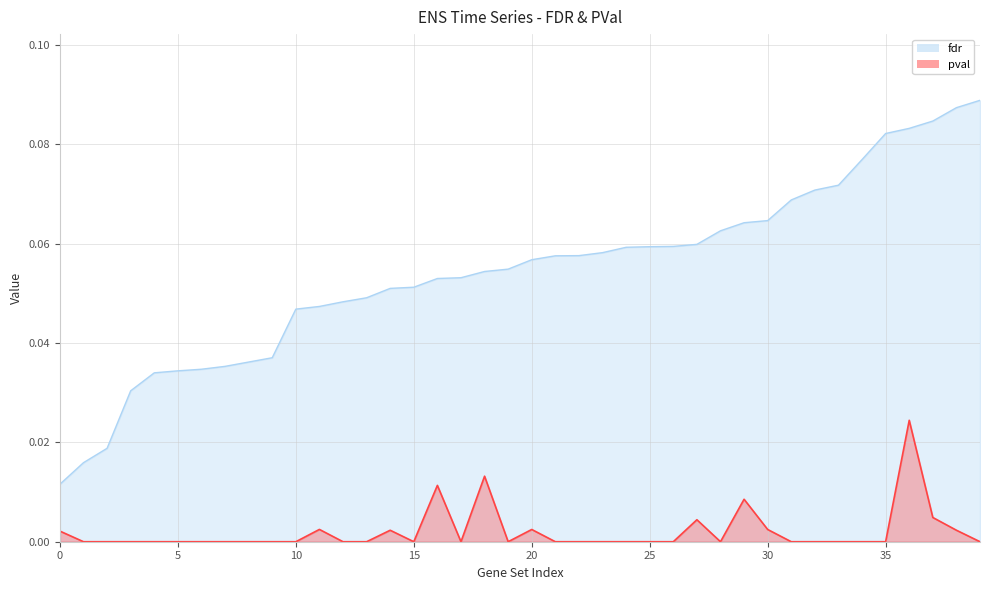

Reading right to left, transcribe all the data shown in this chart.

fdr: 0.1	0.1	0.1	0.1	0.1	0.1	0.1	0.1	0.1	0.1	0.1	0.1	0.1	0.1	0.1	0.1	0.1	0.1	0.1	0.1	0.1	0.1	0.1	0.1	0.1	0.1	0.0	0.0	0.0	0.0	0.0	0.0	0.0	0.0	0.0	0.0	0.0	0.0	0.0	0.0
pval: 0.0	0.0	0.0	0.0	0.0	0.0	0.0	0.0	0.0	0.0	0.0	0.0	0.0	0.0	0.0	0.0	0.0	0.0	0.0	0.0	0.0	0.0	0.0	0.0	0.0	0.0	0.0	0.0	0.0	0.0	0.0	0.0	0.0	0.0	0.0	0.0	0.0	0.0	0.0	0.0